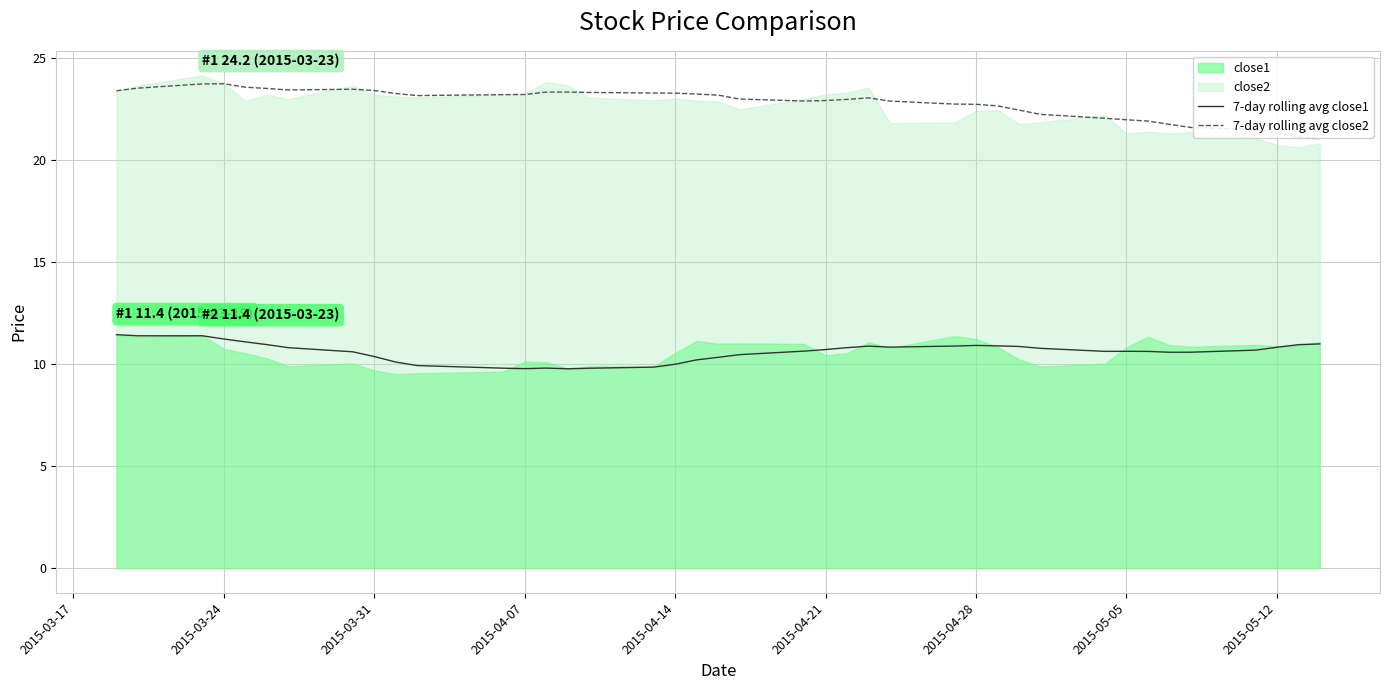

True or false: 7-day rolling avg close2 and 7-day rolling avg close1 intersect in this chart.

False